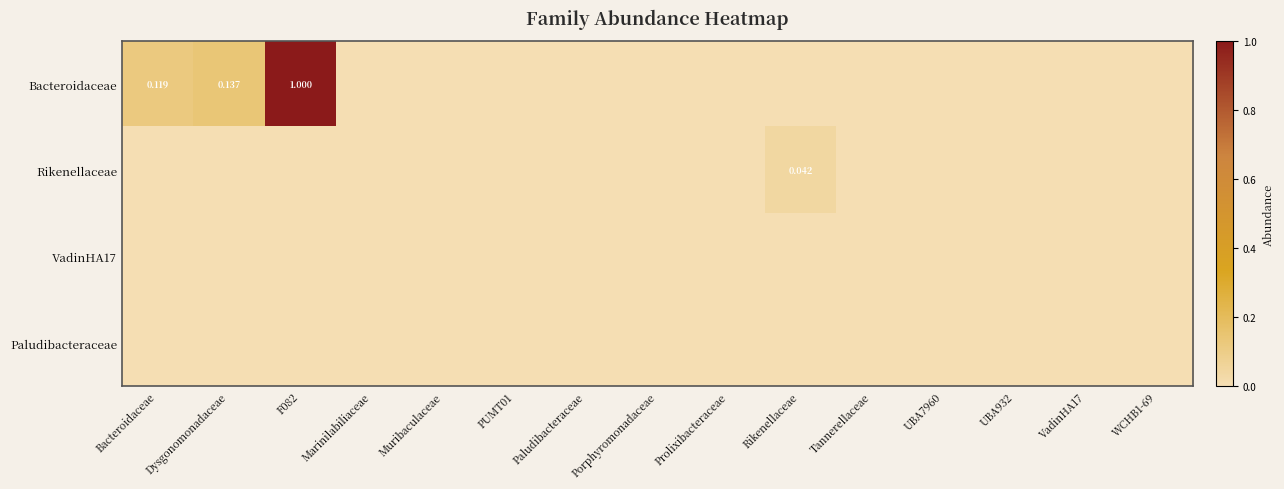

What is the maximum value shown in the chart?

1.0